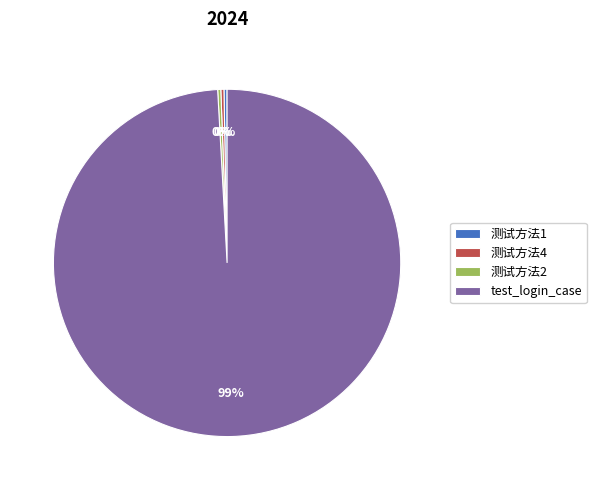

To the nearest percent, what is the average slice percentage?

25%